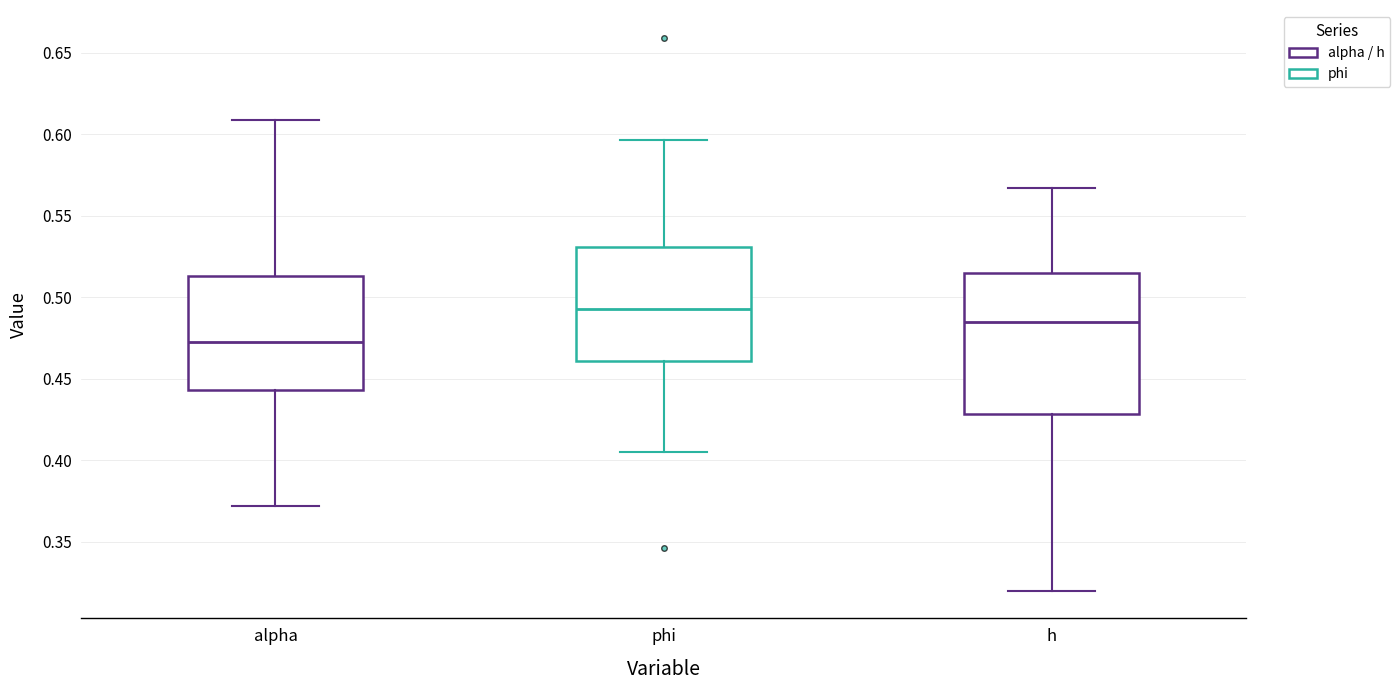

Reading left to right, transcribe this box plot: for each box, give where its median line is, the range the box spans, and where its two whiskers end, as read against the y-axis. The values are not printed on the chart, so give them approximately, as read against the axis.

alpha: median 0.475, box 0.445 to 0.515, whiskers 0.370 to 0.610
phi: median 0.495, box 0.460 to 0.530, whiskers 0.405 to 0.595
h: median 0.485, box 0.430 to 0.515, whiskers 0.320 to 0.565